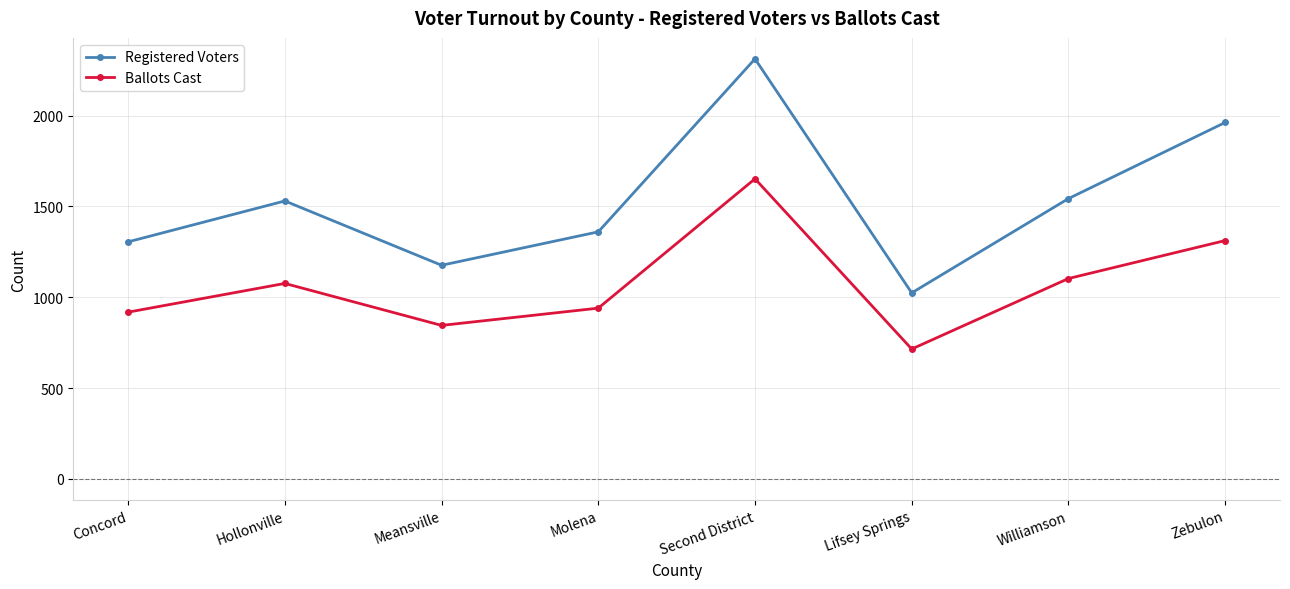

What is the label of the 5th point from the right?

Molena